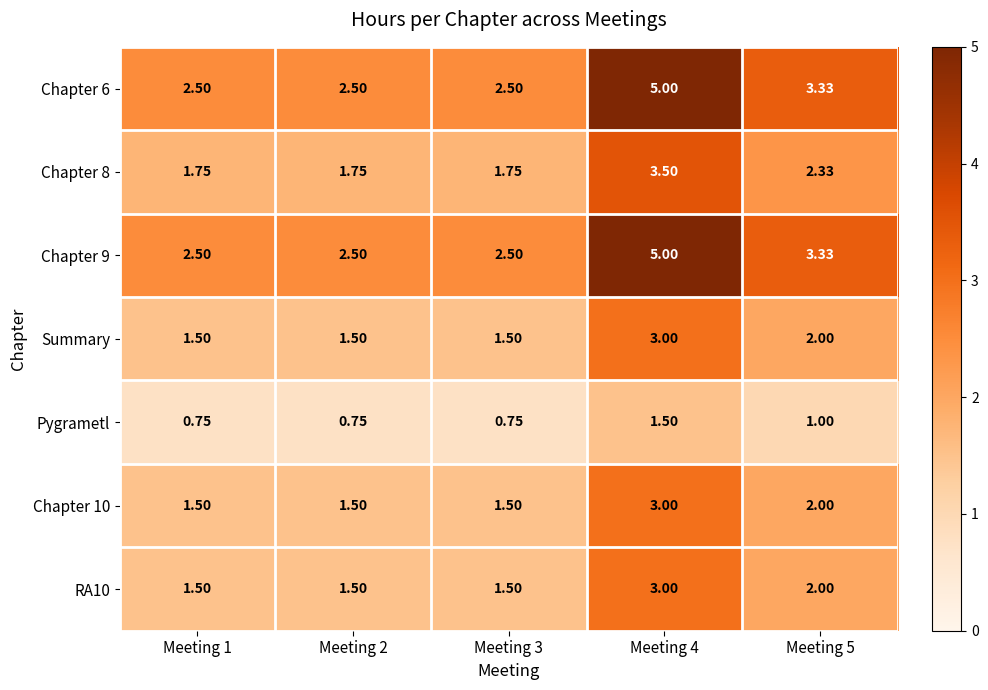

Is the value of Chapter 8 at Meeting 5 greater than the value of Chapter 10 at Meeting 2?

Yes